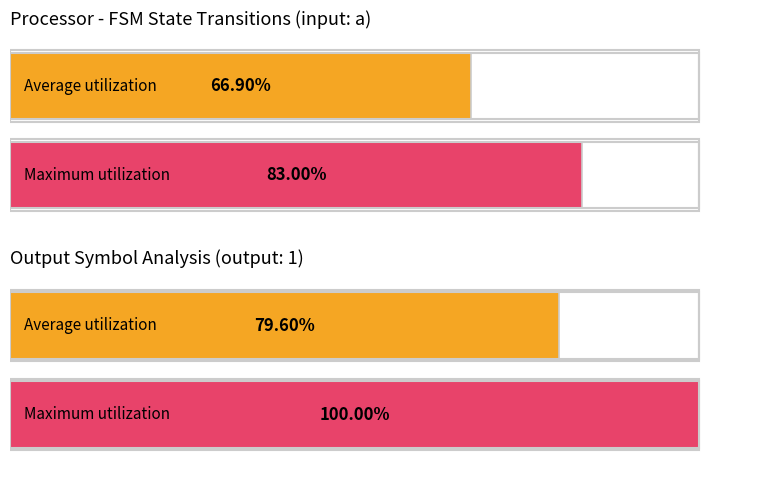

Does the chart contain any negative values?

No